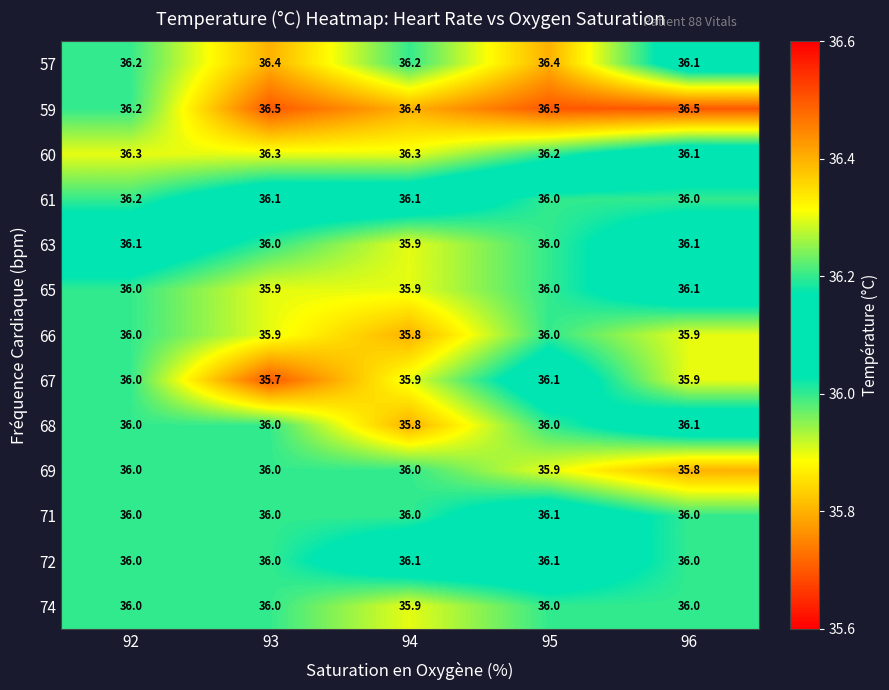

How many data points does each series have?

5